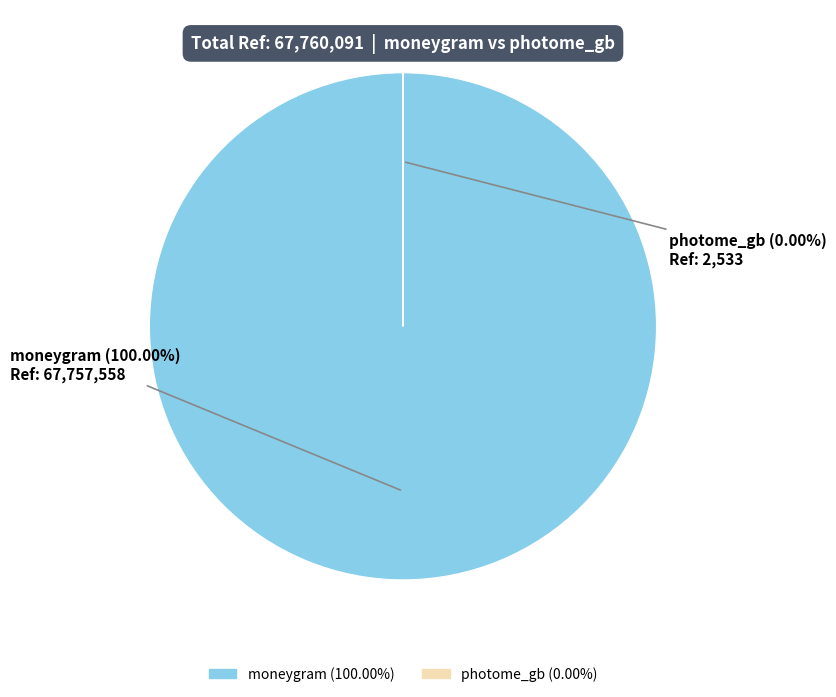

Is it true that photome_gb is 1% of the pie?

False